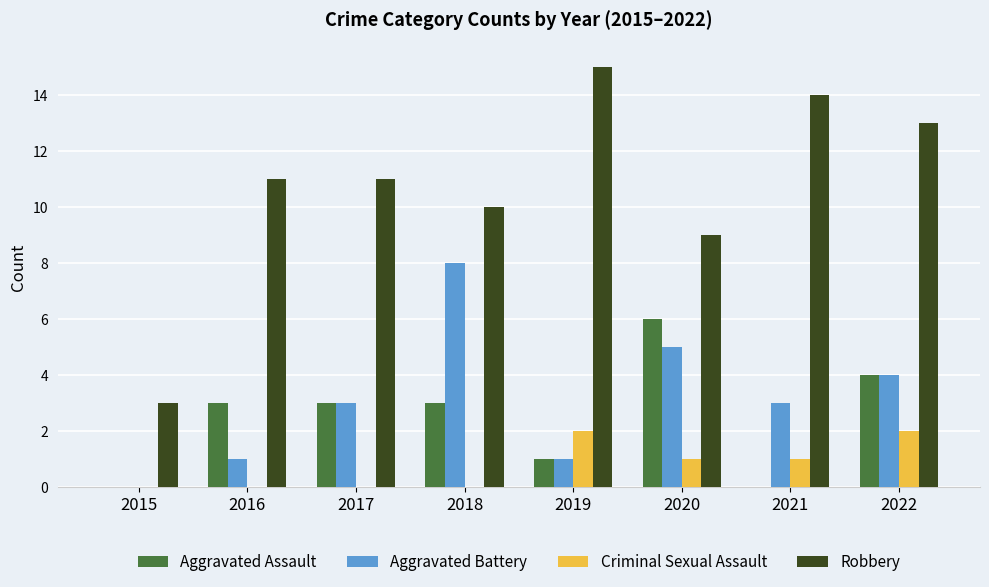

Is the value of Criminal Sexual Assault at 2022 greater than the value of Aggravated Assault at 2015?

Yes